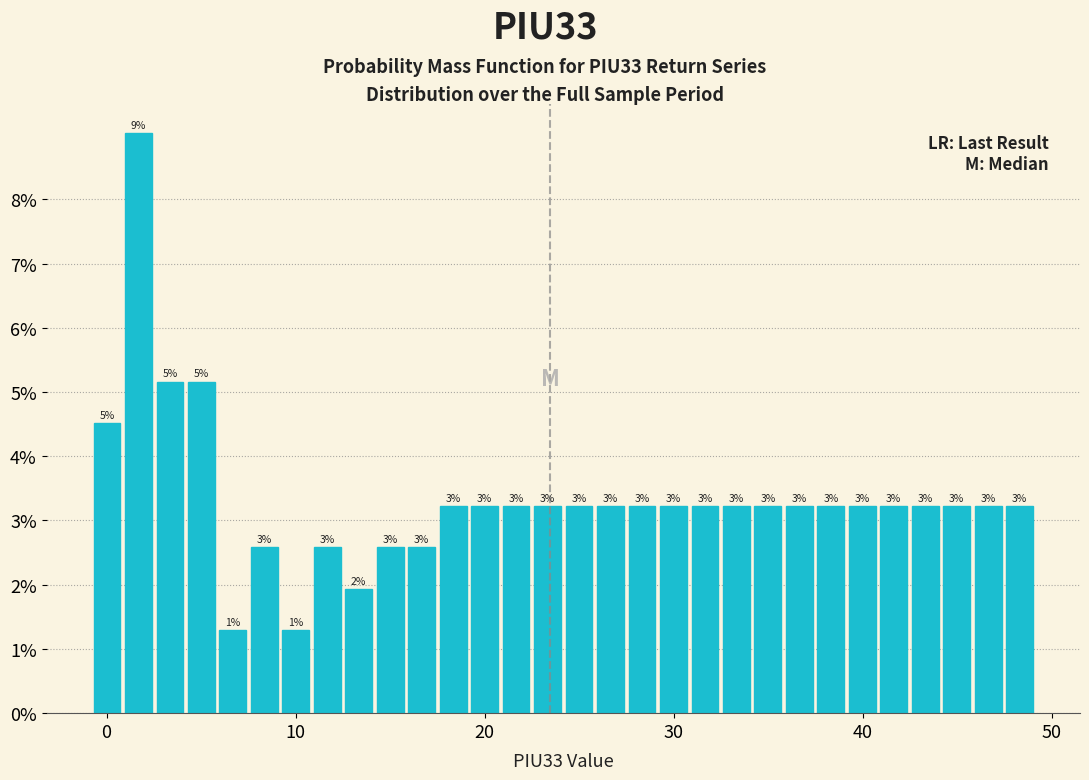

Read against the x-axis, roughly where is the centre of the tallest bar?

2